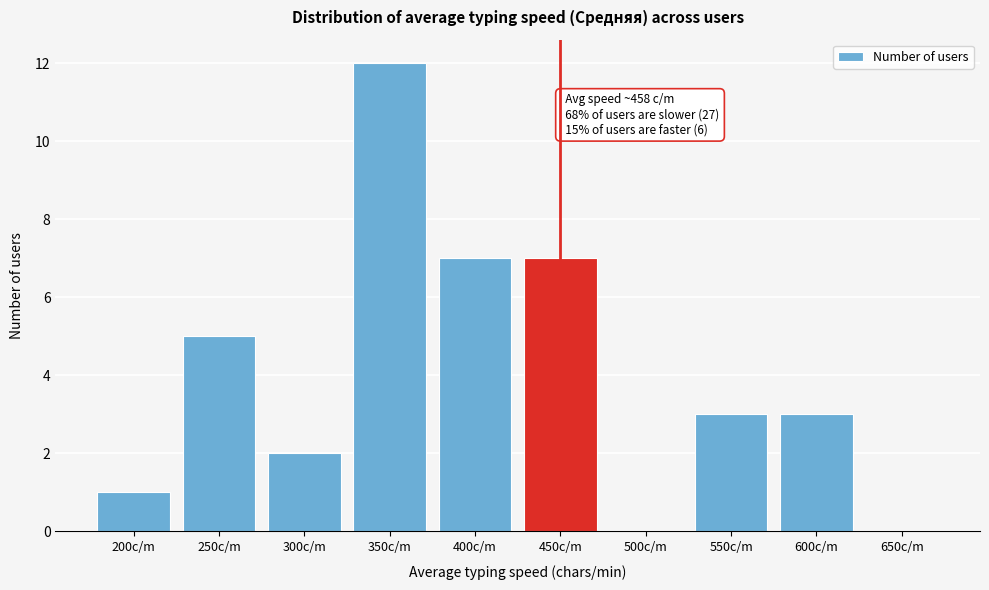

Approximately how many times larger is the value at 300c/m compared to 600c/m?

0.7